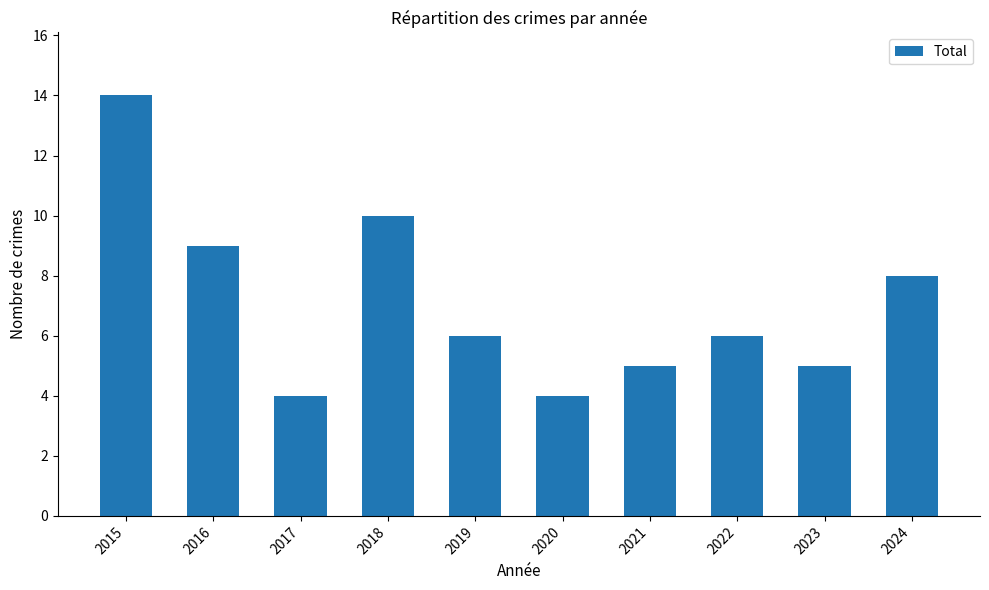

What is the sum of all values?

71